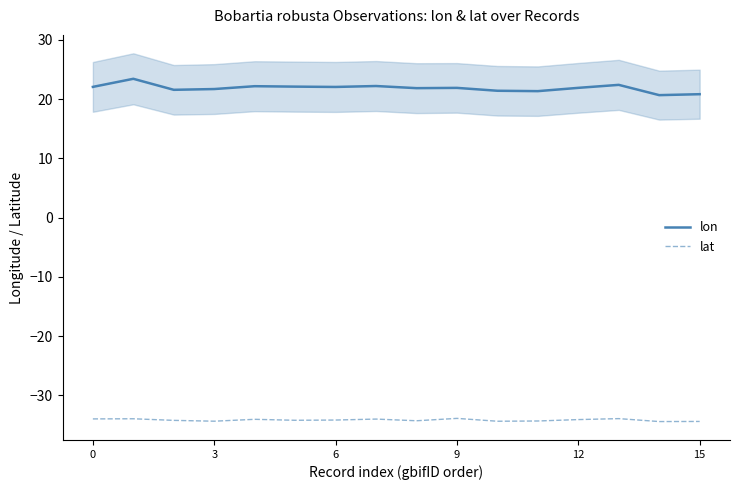

What is the label of the 7th point from the right?

9